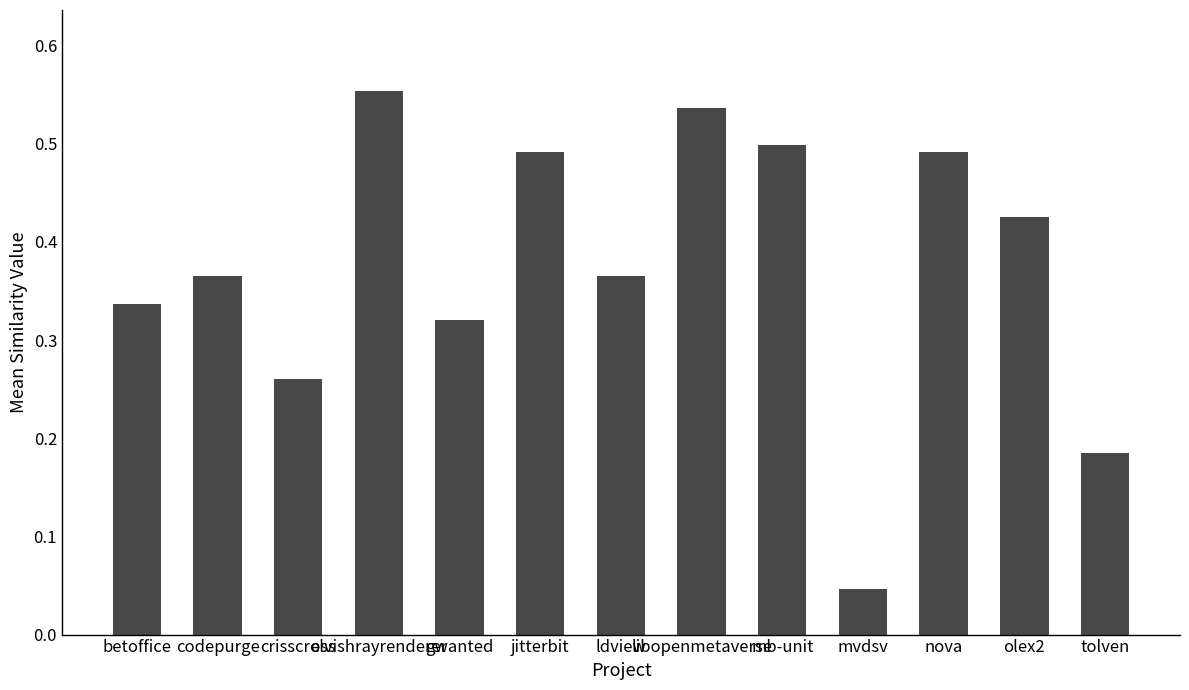

What is the sum of all values?

4.9